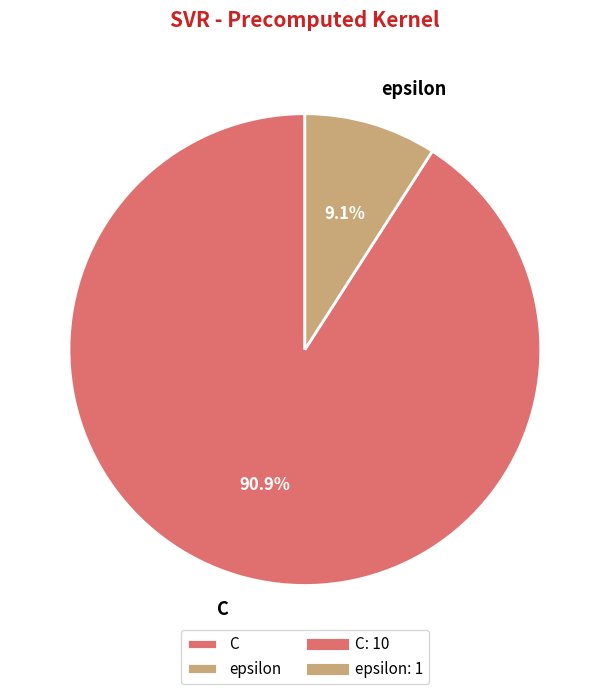

Rank the categories by value from lowest to highest.

epsilon, C